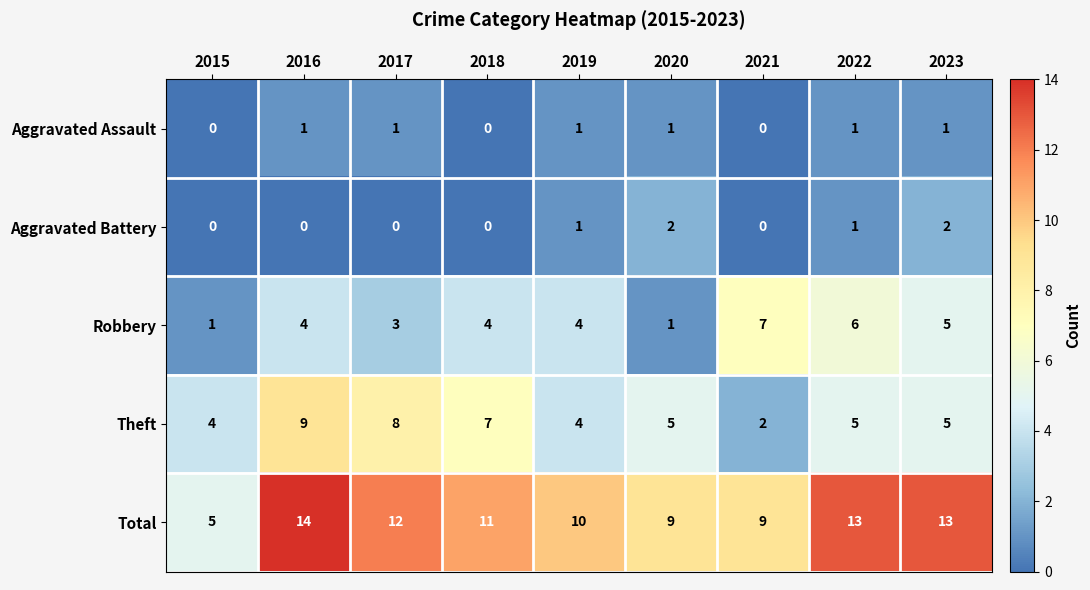

At which category is the sum across all series the highest?

2016